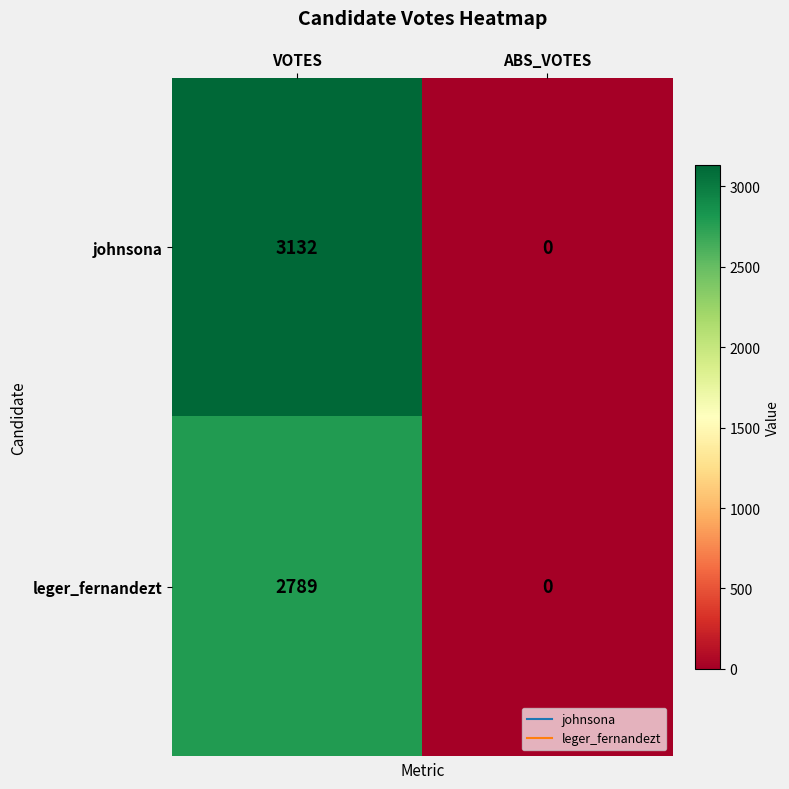

The value of johnsona at VOTES is 3132. True or false?

True